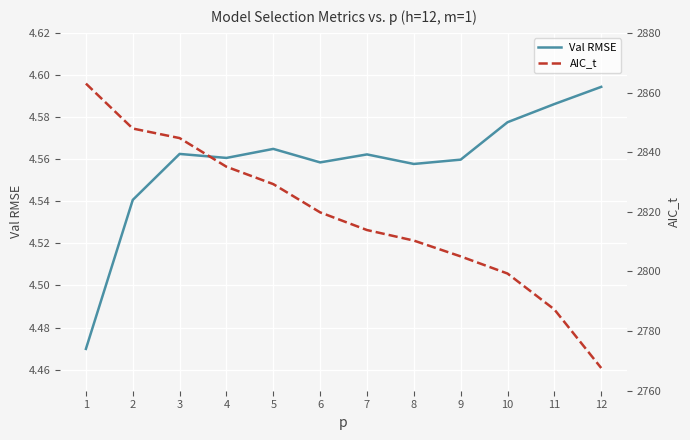

What is the difference between the second highest and minimum values in the Val RMSE series?

0.1